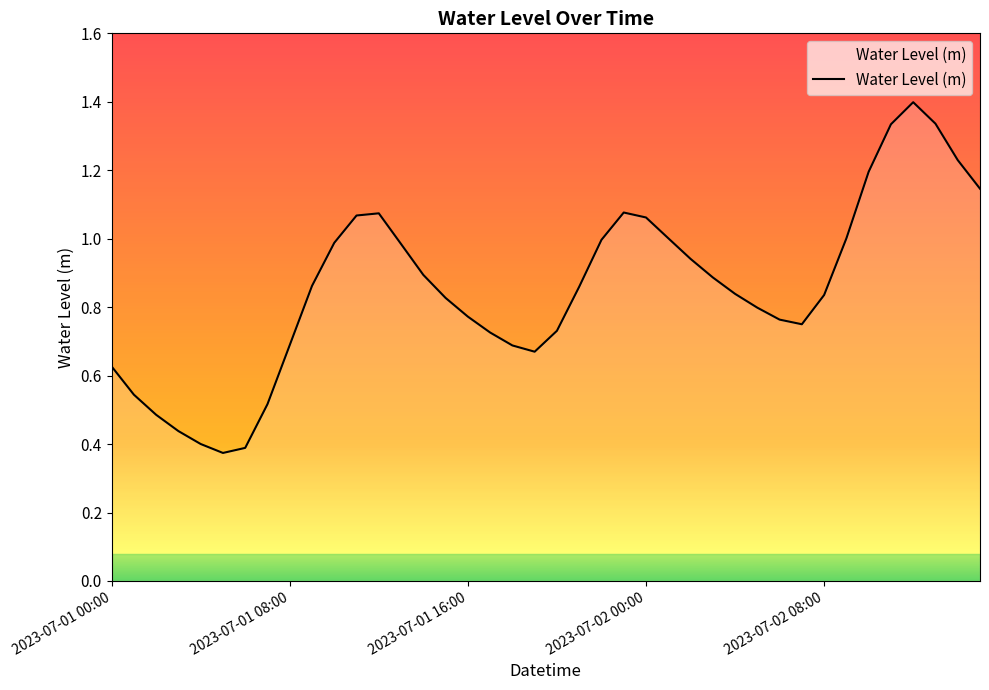

Is this an area chart (filled region under the line)?

Yes